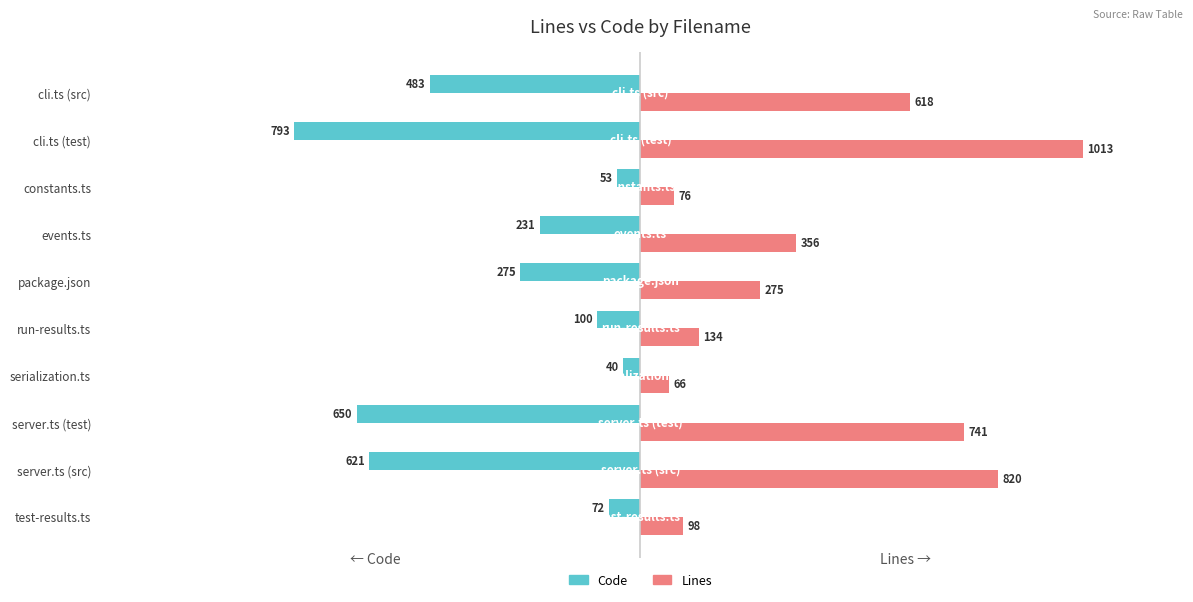

How many data points does each series have?

10